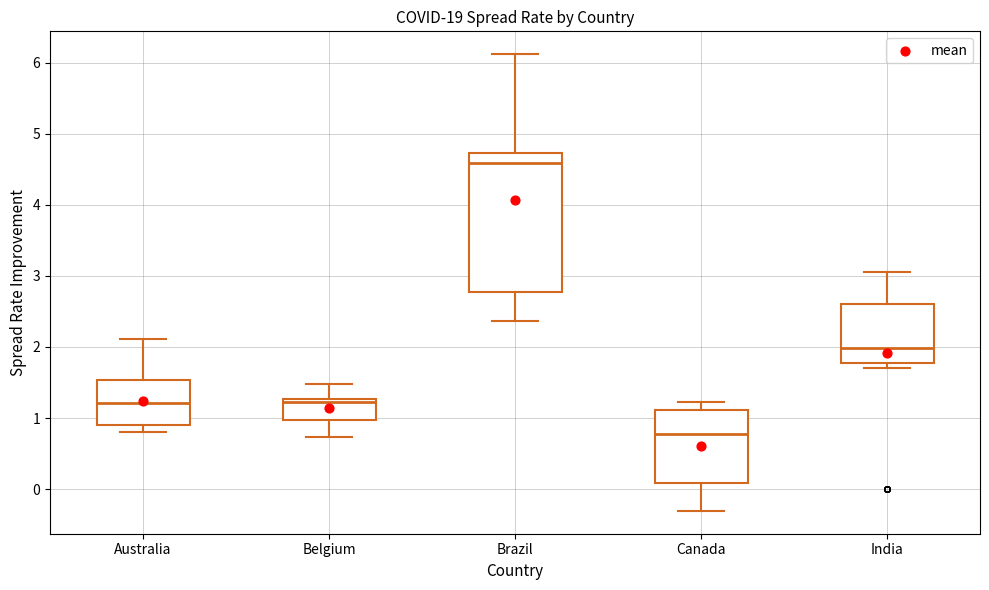

Where does the median line of the box for India sit on the y-axis? The values are not printed on the chart, so give them approximately, as read against the axis.

2.0